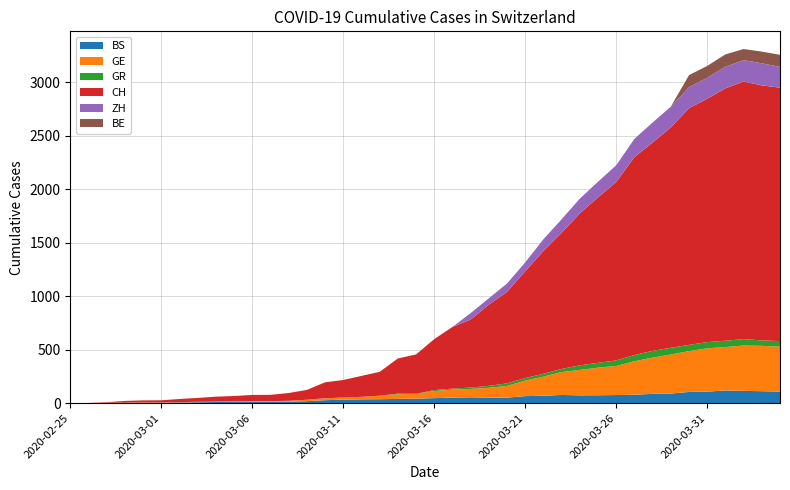

Reading right to left, what are all the values shown in this chart?

BS: 108	112	115	119	108	105	90	87	79	76	74	73	77	69	66	52	52	55	52	47	42	40	37	36	33	28	19	13	12	12	12	11	9	7	4	4	3	3	0	0
GE: 421	424	424	406	405	382	365	339	313	272	258	238	214	179	145	109	92	78	75	66	46	43	33	23	20	18	13	9	7	7	5	4	4	3	3	3	2	1	1	0
GR: 52	51	60	59	58	58	63	63	58	52	45	43	29	27	24	24	18	13	9	9	0	6	0	0	0	0	0	0	0	0	0	0	0	0	0	0	0	0	0	0
CH: 2370	2385	2409	2360	2276	2214	2061	1949	1851	1669	1548	1421	1273	1148	999	856	759	636	577	477	368	329	223	196	164	149	92	73	59	58	50	46	36	29	20	19	16	5	1	0
ZH: 194	207	200	203	196	197	194	187	171	156	146	138	127	110	83	78	60	60	0	0	0	0	0	0	0	0	0	0	0	0	0	0	0	0	0	0	0	0	0	0
BE: 113	109	104	115	111	112	0	0	0	0	0	0	0	0	0	0	0	0	0	0	0	0	0	0	0	0	0	0	0	0	0	0	0	0	0	0	0	0	0	0